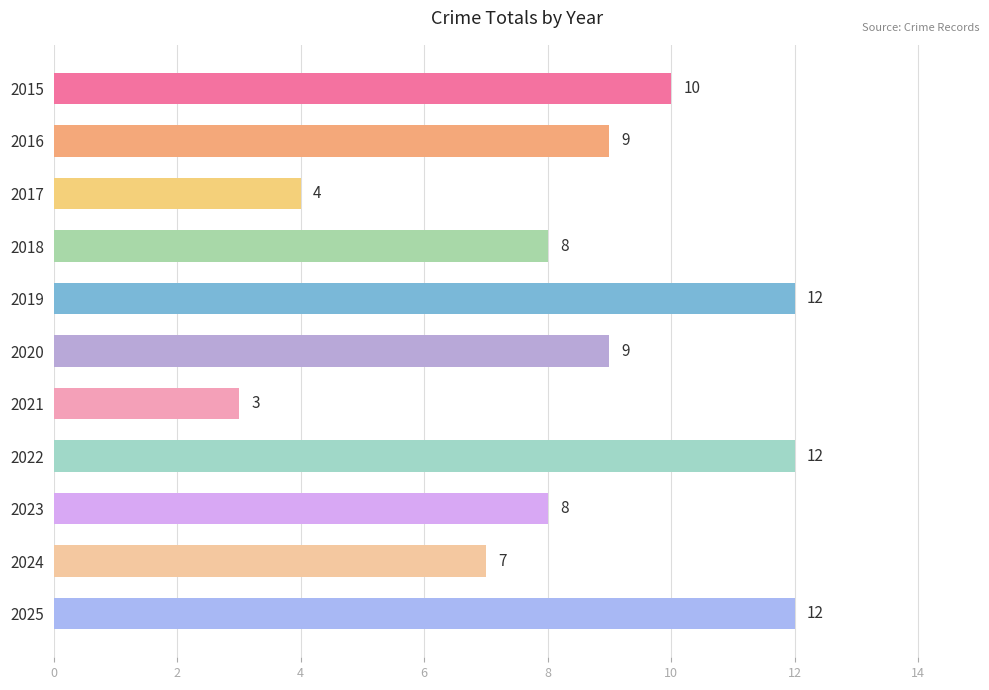

Where is the data nearest to the value 7?

2024